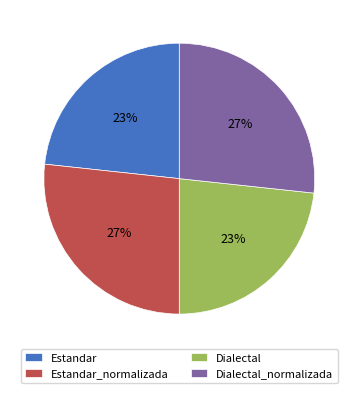

Combined, do Estandar_normalizada and Dialectal_normalizada account for over 50%?

Yes